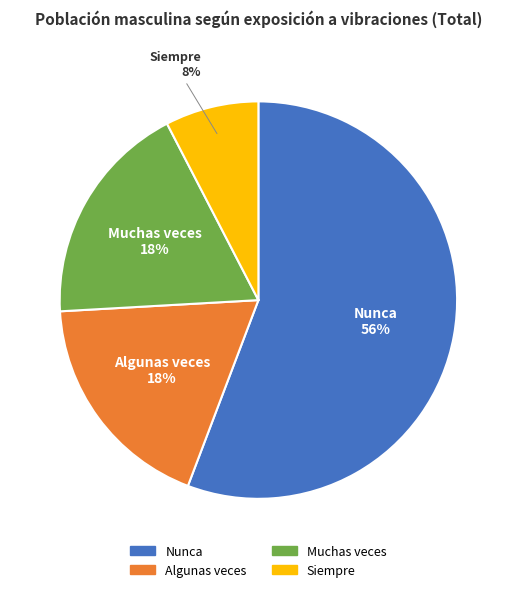

Which has a higher value, Nunca or Algunas veces?

Nunca